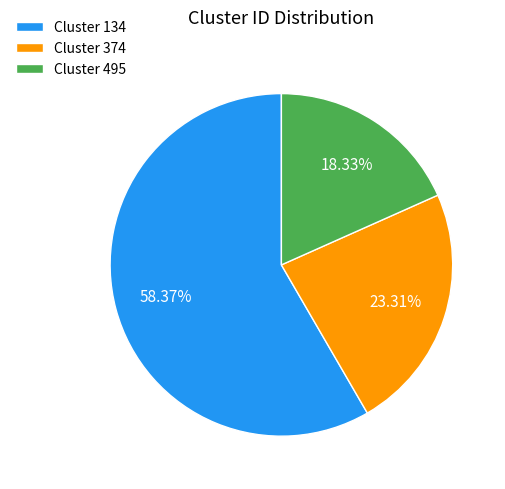

What is the ratio of the value at Cluster 495 to the value at Cluster 374?

0.8